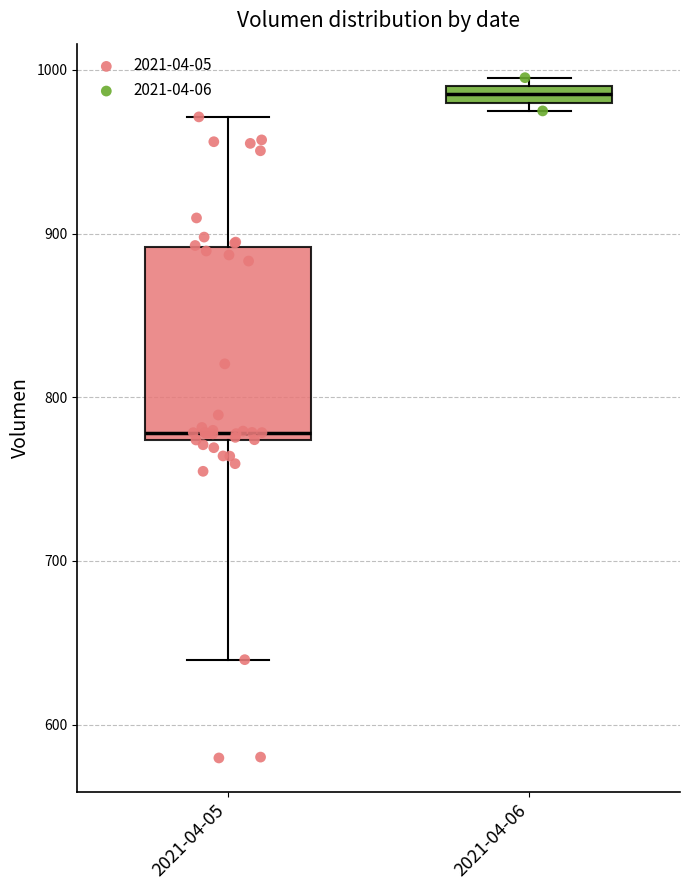

Where is the upper edge of the box for 2021-04-05 on the y-axis? The values are not printed on the chart, so give them approximately, as read against the axis.

890